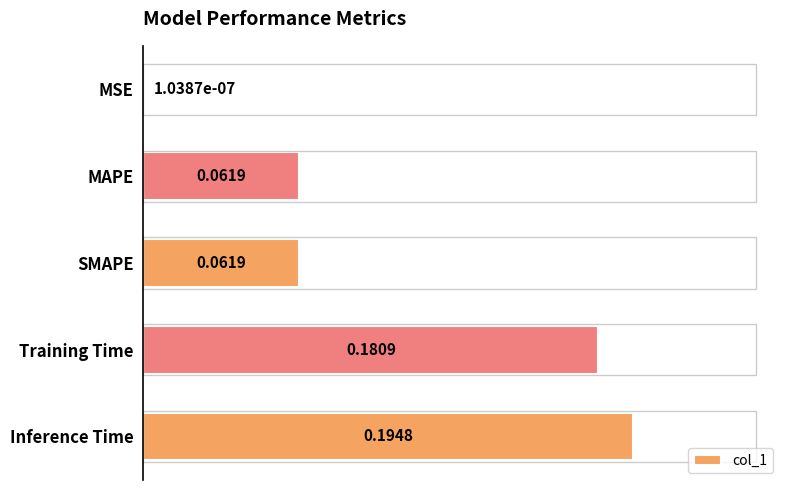

Which label corresponds to the largest value in the chart?

Inference Time